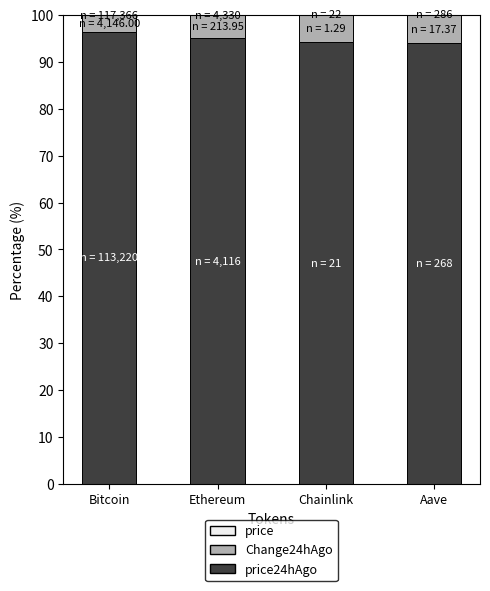

What is the total value across all series at Bitcoin?

100.0